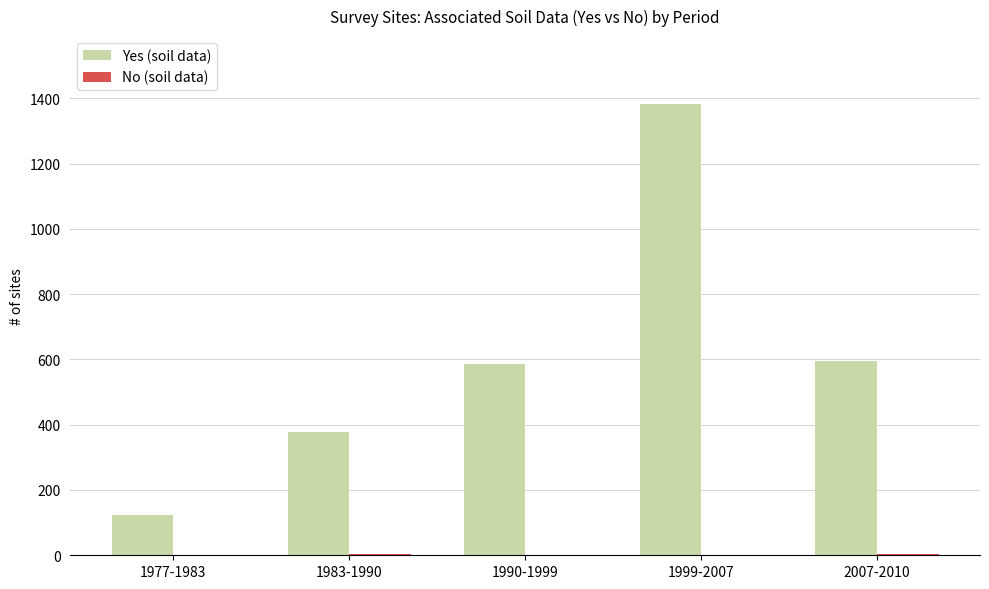

Which series has the widest spread of values?

Yes (soil data)